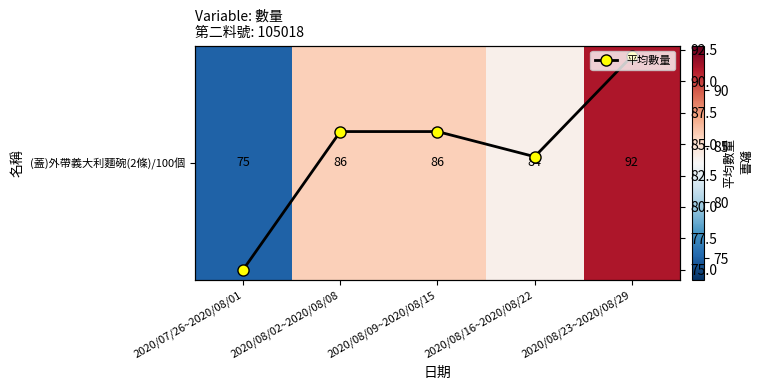

What is the difference between the maximum and minimum values in the 平均數量 series?

17